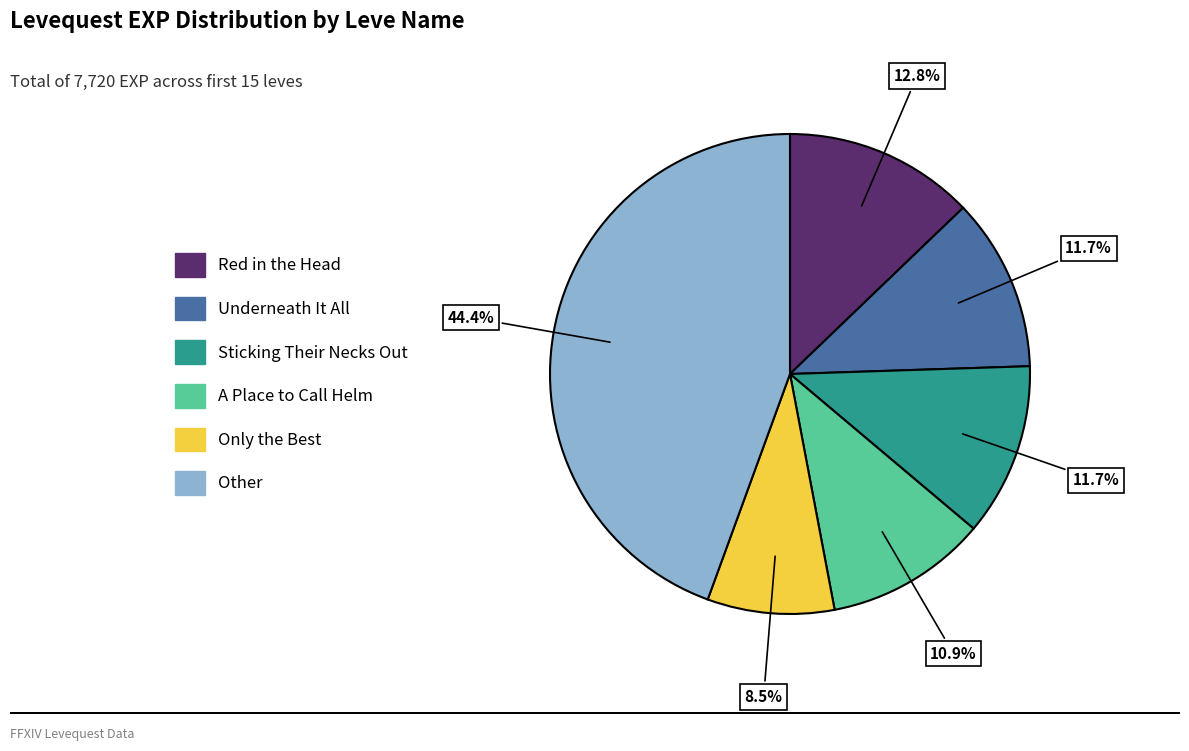

Is there any slice that represents more than half of the pie?

No